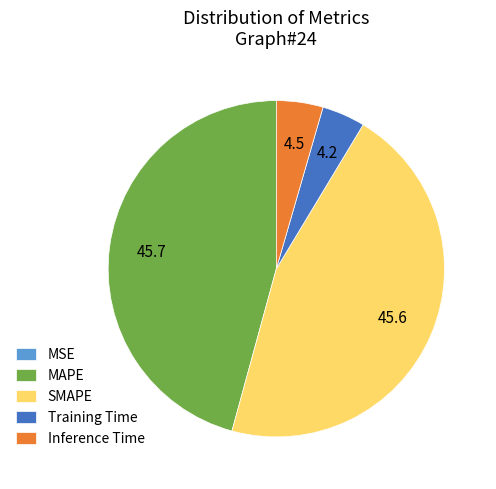

The MAPE slice represents 46% of the pie. True or false?

True